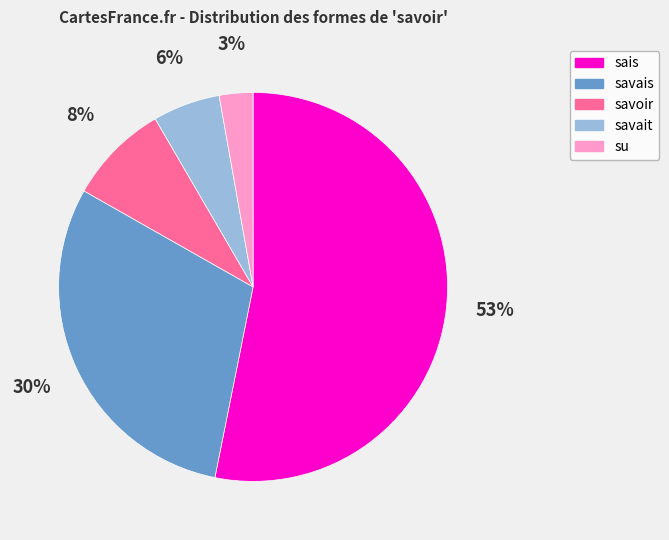

To the nearest percent, what is the difference between the largest and smallest slice percentages?

50%